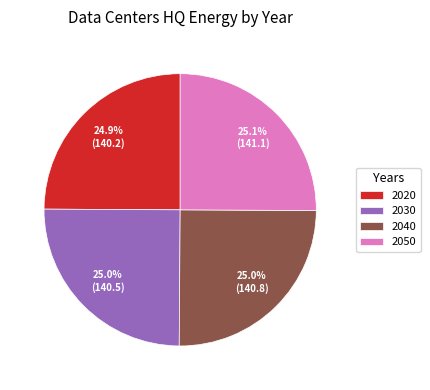

Approximately how many times larger is the value at 2040 compared to 2050?

1.0